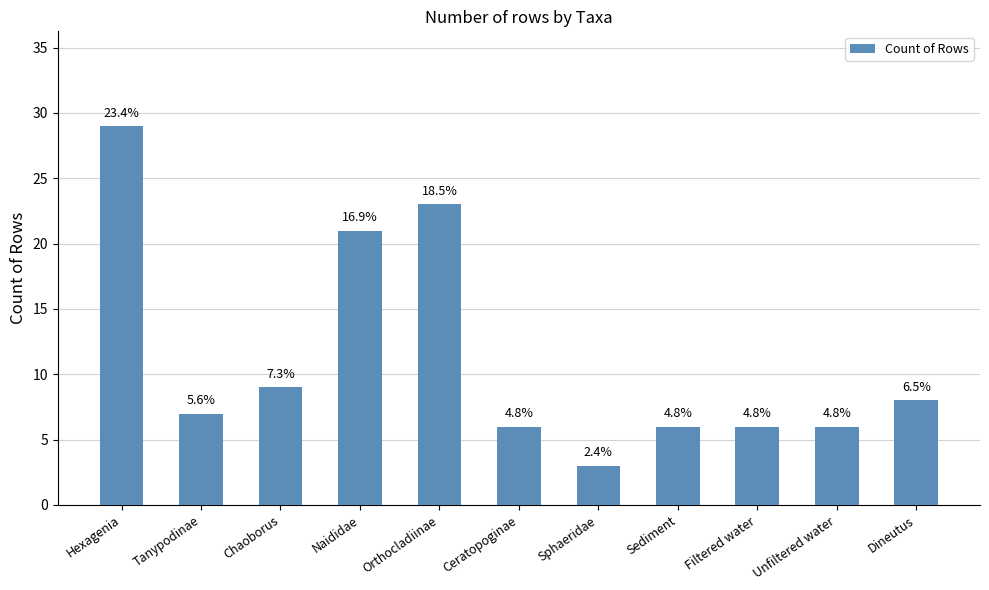

How many bars are there in total?

11